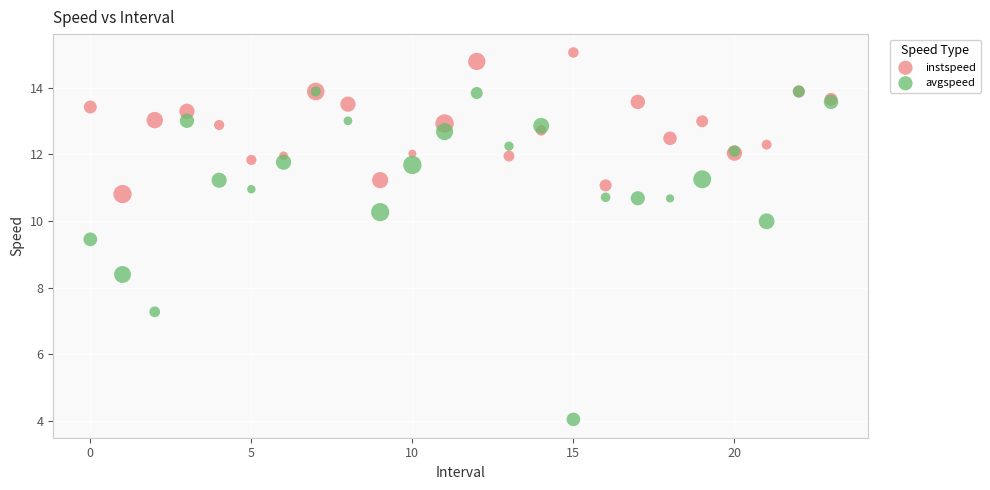

Across all series, what Y value is closest to 9?

9.5